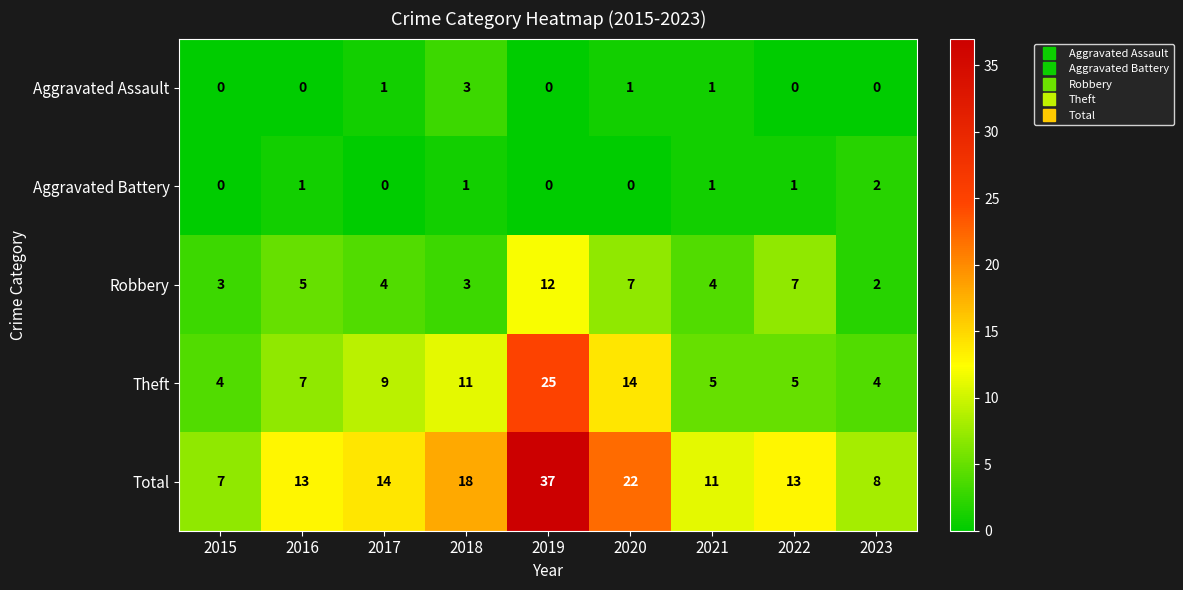

Which series has the widest spread of values?

Total